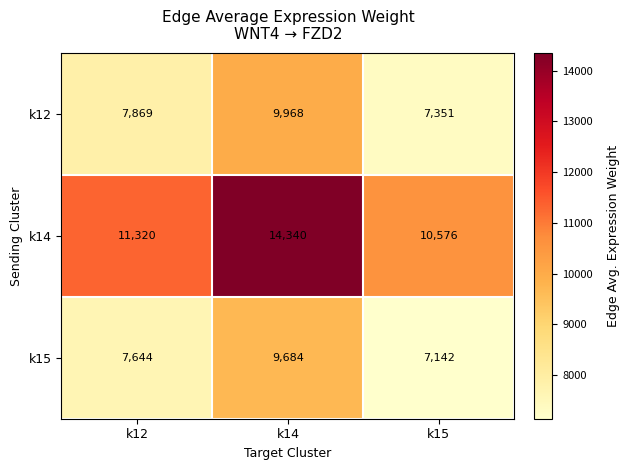

At which category does the chart reach its peak across all series?

k14